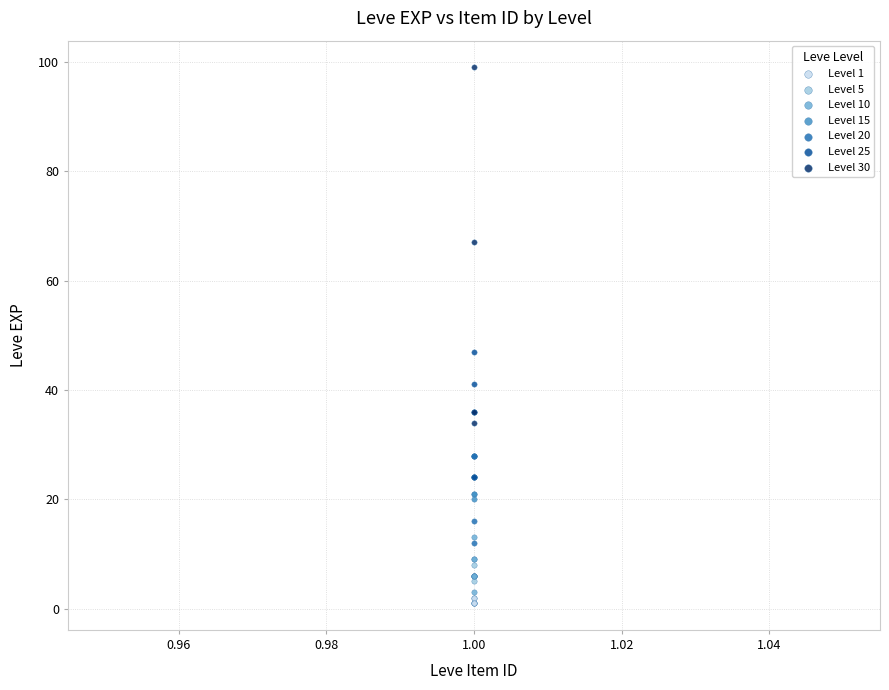

Which series has the widest spread of Y values?

Level 30